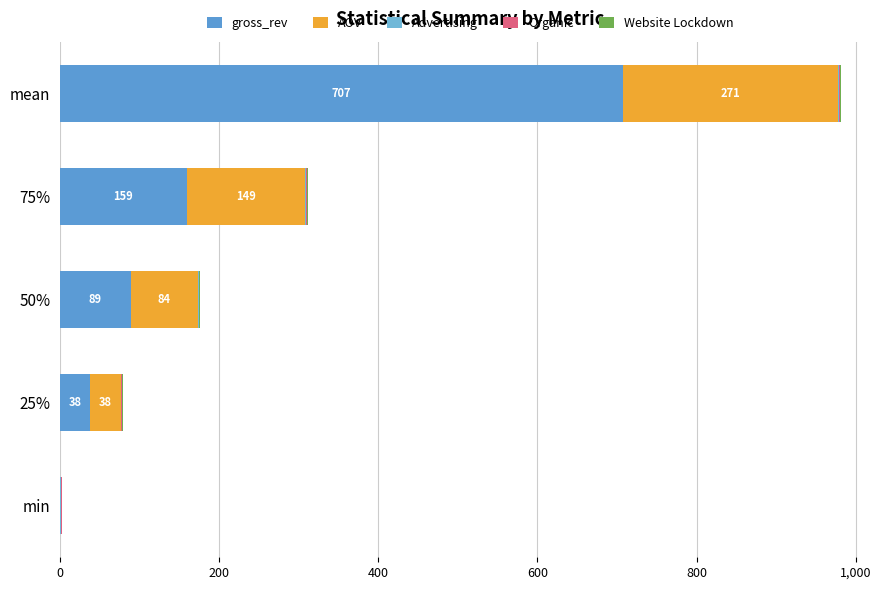

How many categories are shown in the chart?

5